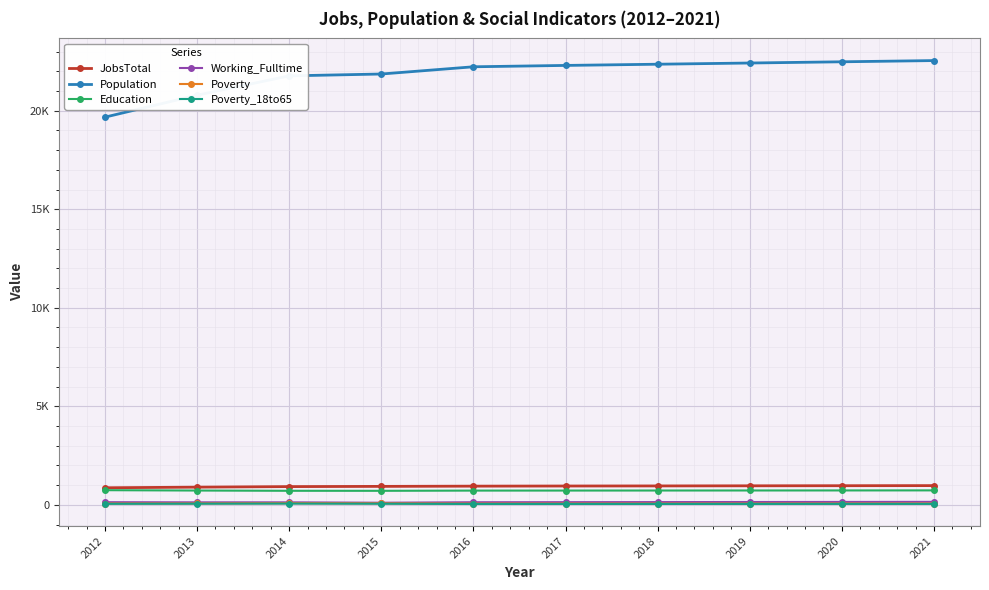

Reading left to right, extract all data points from this chart.

JobsTotal: 867	898	926	937	949	956	960	966	971	976
Population: 19674	20788	21769	21863	22230	22299	22360	22421	22483	22545
Education: 744	726	713	712	723	725	727	729	731	734
Working_Fulltime: 135	127	127	107	132	136	140	144	148	152
Poverty: 67	70	83	76	63	64	64	65	66	67
Poverty_18to65: 51	56	62	55	44	44	45	46	47	47